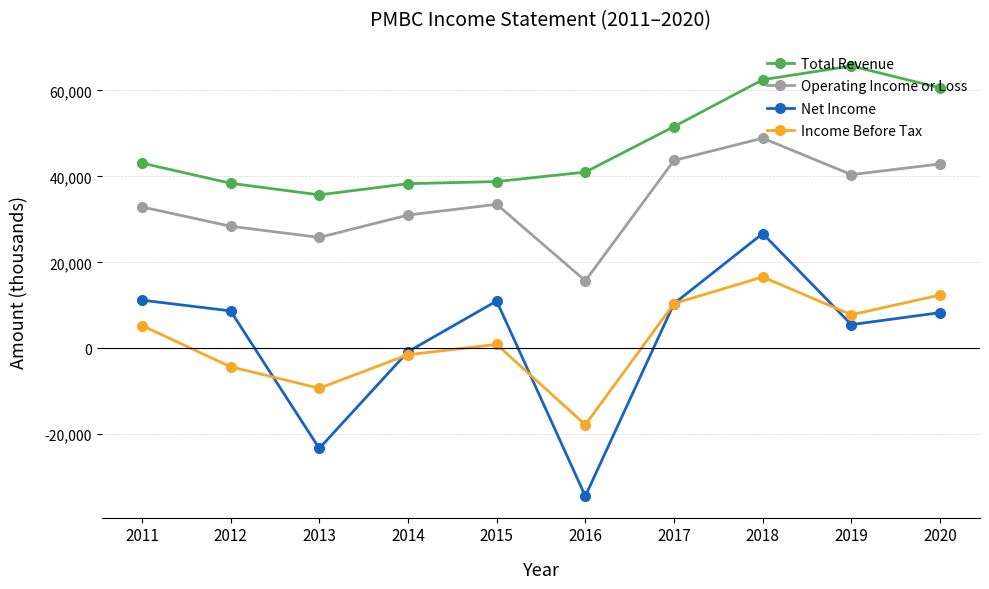

What is the approximate value of Operating Income or Loss at 2015, to the nearest 100?

33500